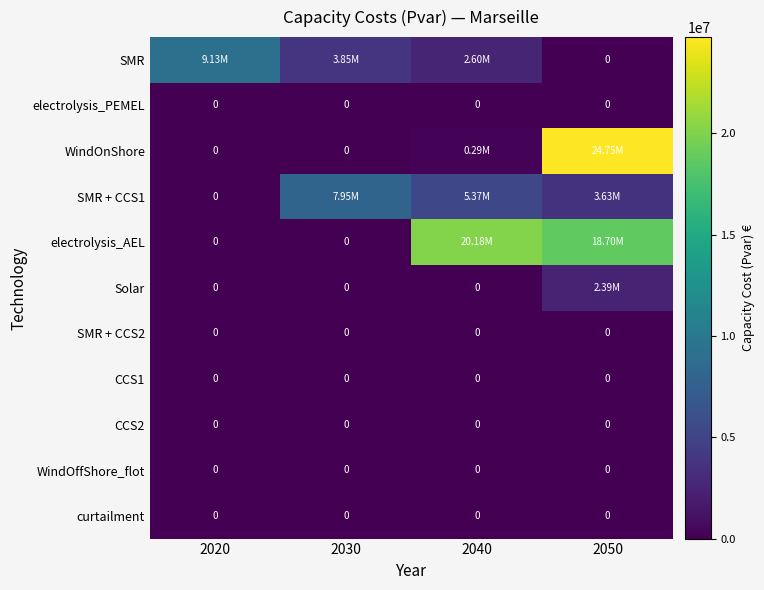

What is the greatest value displayed?

24746837.8